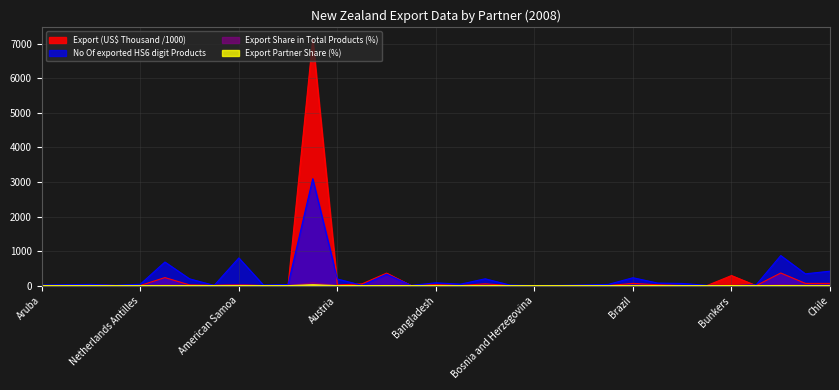

The Export (US$ Thousand) series shows 2.2 at Benin. True or false?

False